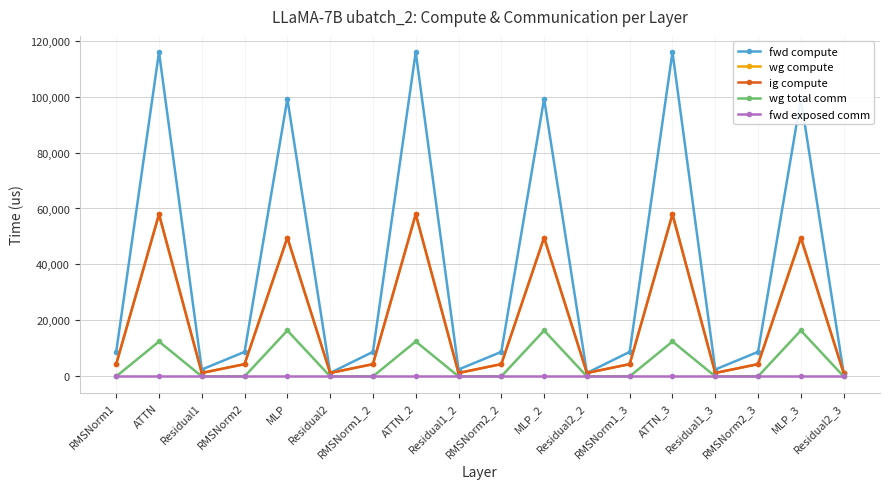

True or false: ig compute and fwd compute cross at least once.

False